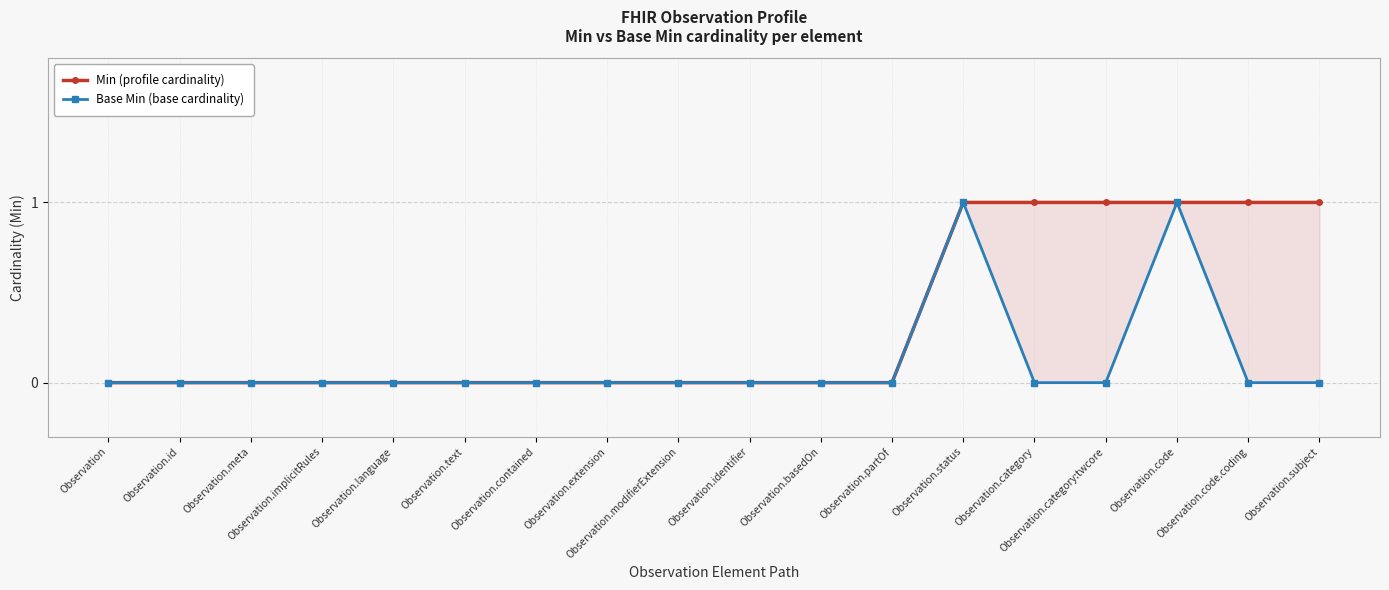

What is the label of the 1st point from the left?

Observation